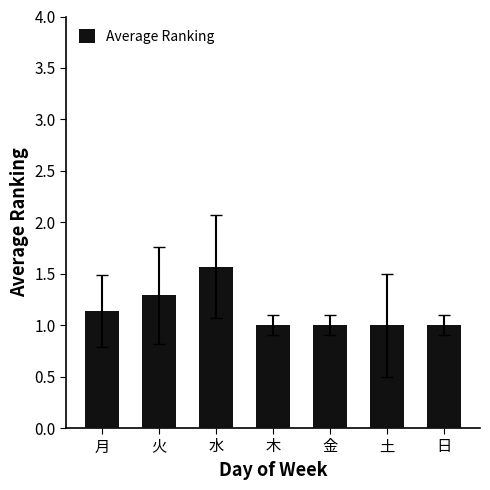

What is the sum of all values?

8.0